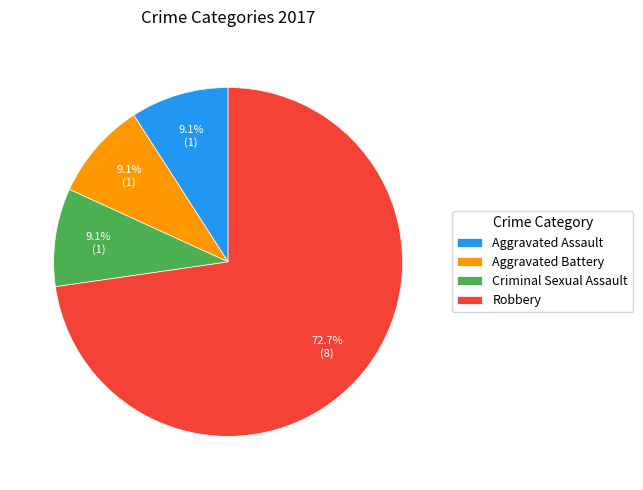

Does any single category account for the majority?

Yes